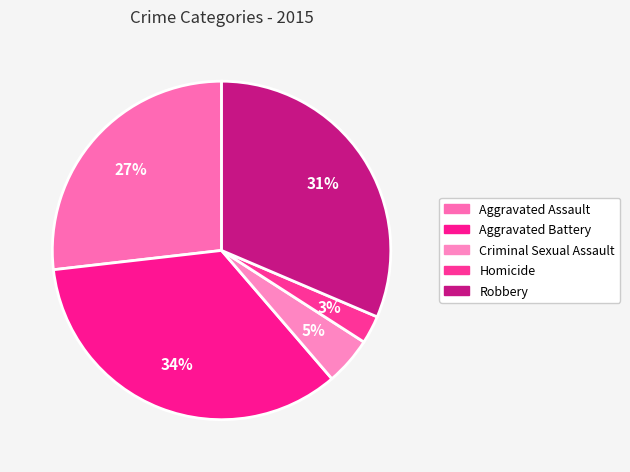

To the nearest percent, what is the combined percentage of Robbery and Criminal Sexual Assault?

36%